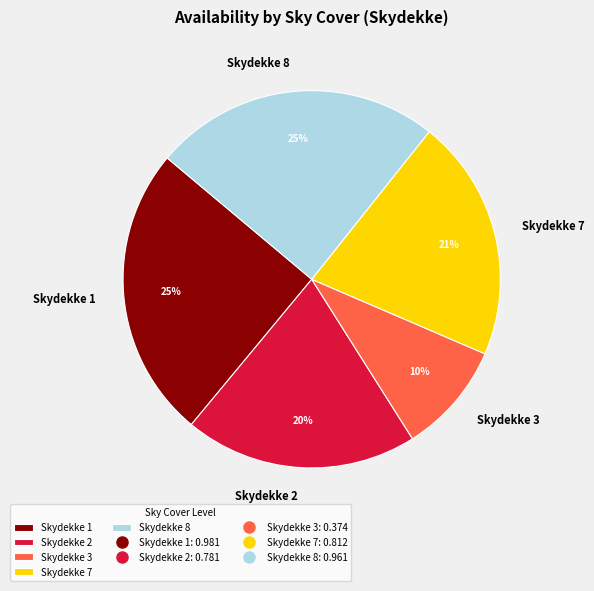

Which has a higher value, Skydekke 7 or Skydekke 2?

Skydekke 7